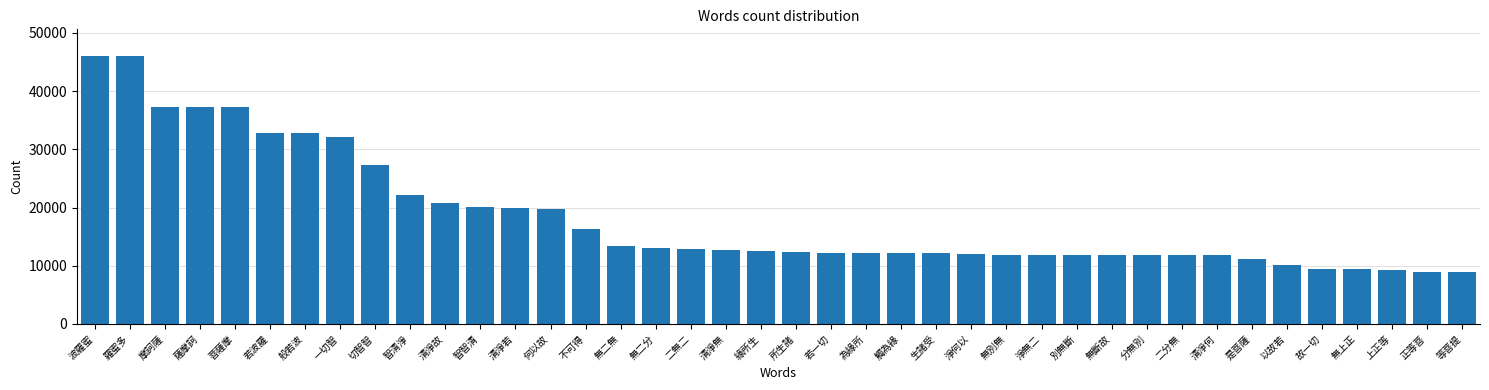

What is the ratio of the value at 為緣所 to the value at 等菩提?

1.4